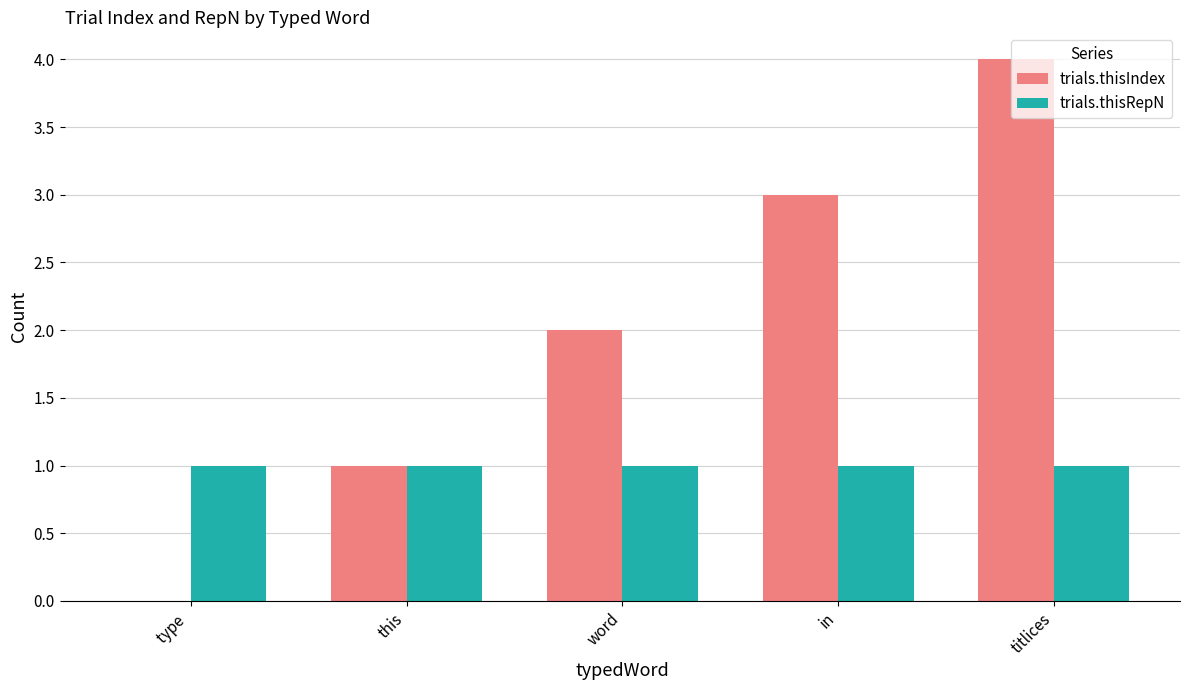

At which label does trials.thisIndex reach its peak?

titlices